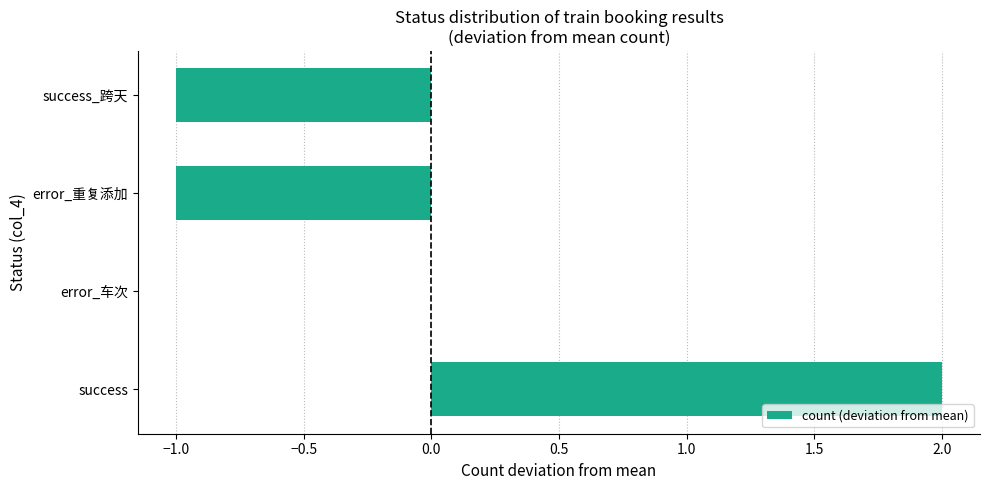

Which has a higher value, success_跨天 or error_车次?

error_车次